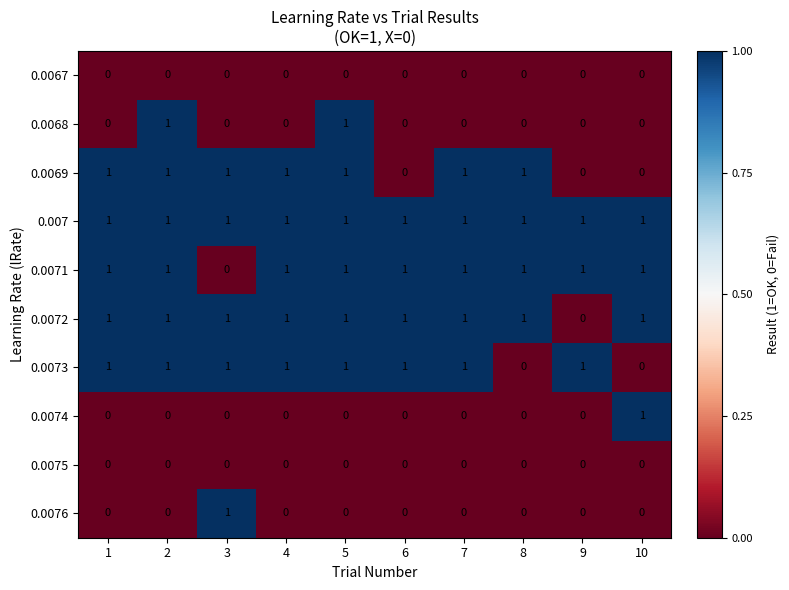

Which series has the largest total across all categories?

0.007